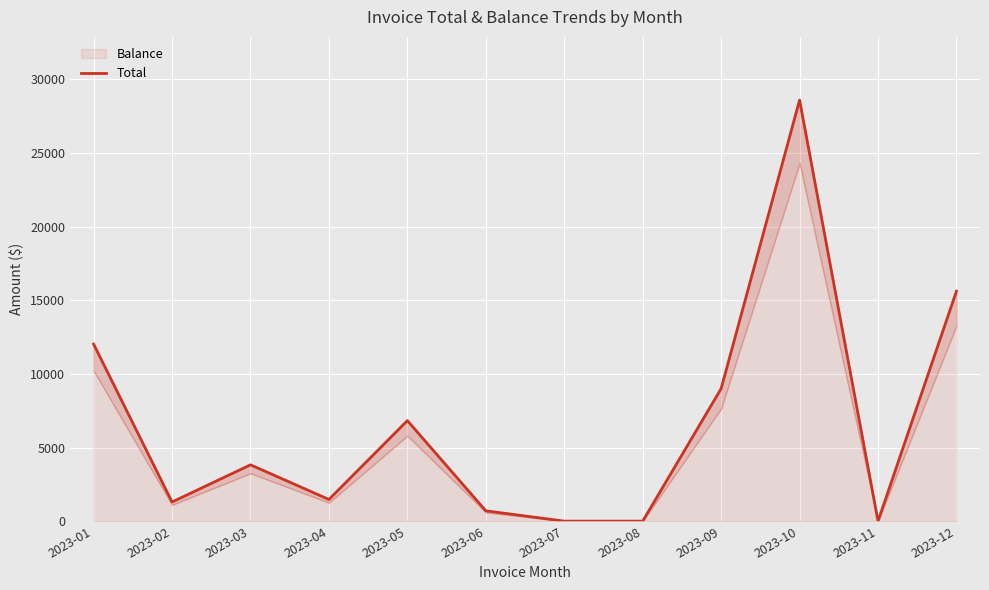

What value does the data have at 2023-10?

28594.1